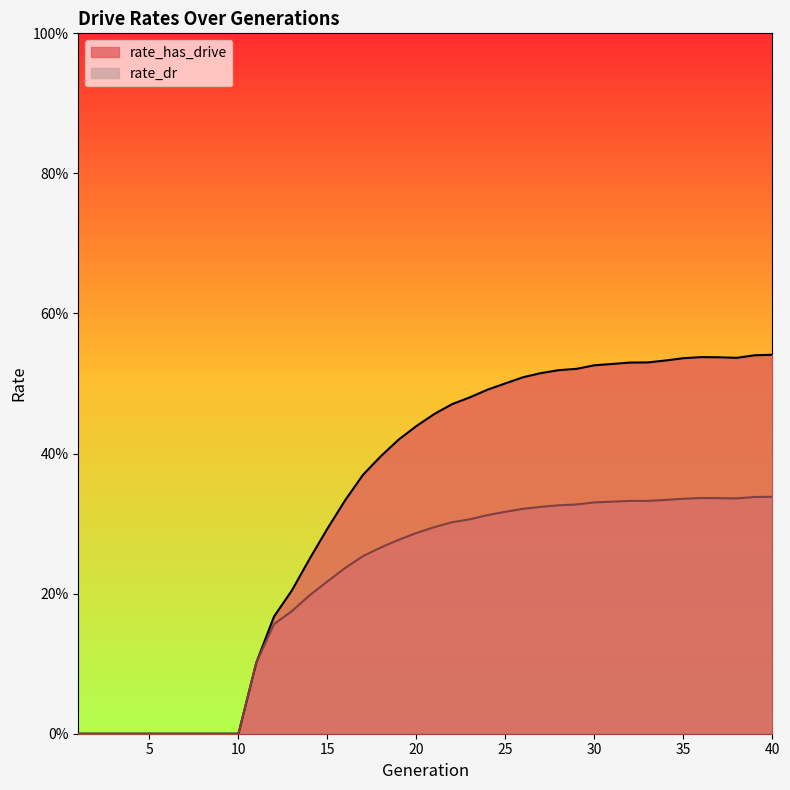

What is the average value of the rate_dr series?

0.2